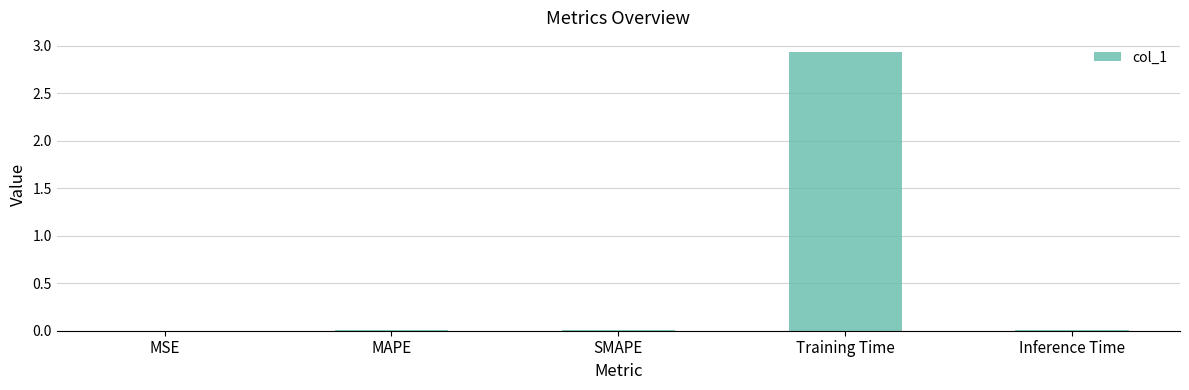

At which category does the chart reach its peak across all series?

Training Time